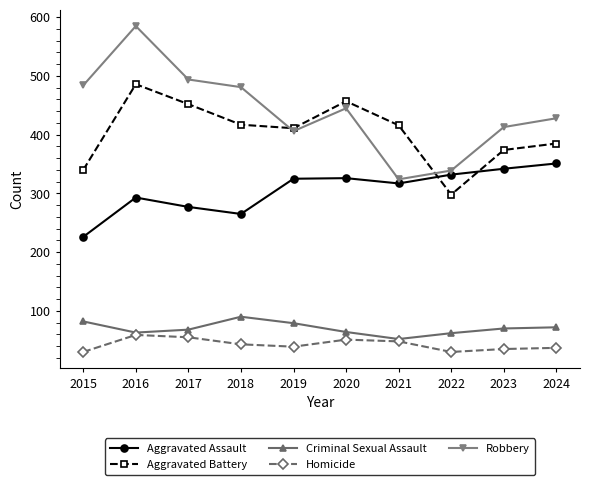

Which category has the highest value across all series?

2016